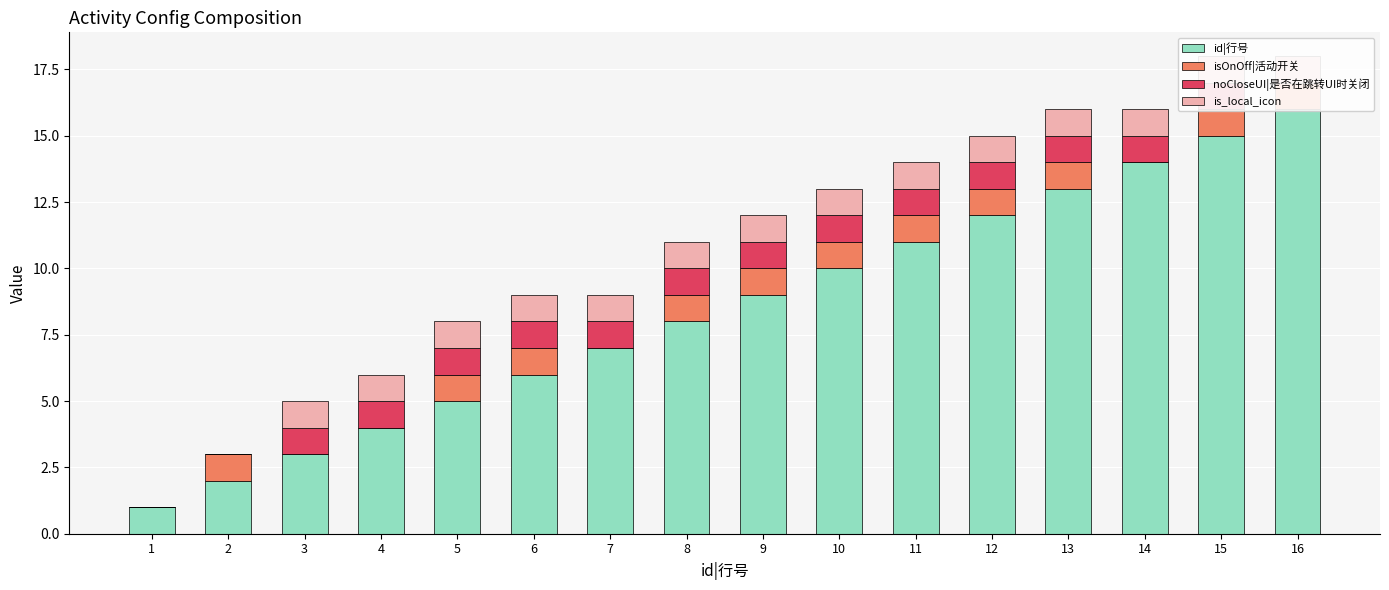

Rank the categories by id|行号 value from highest to lowest.

16, 15, 14, 13, 12, 11, 10, 9, 8, 7, 6, 5, 4, 3, 2, 1